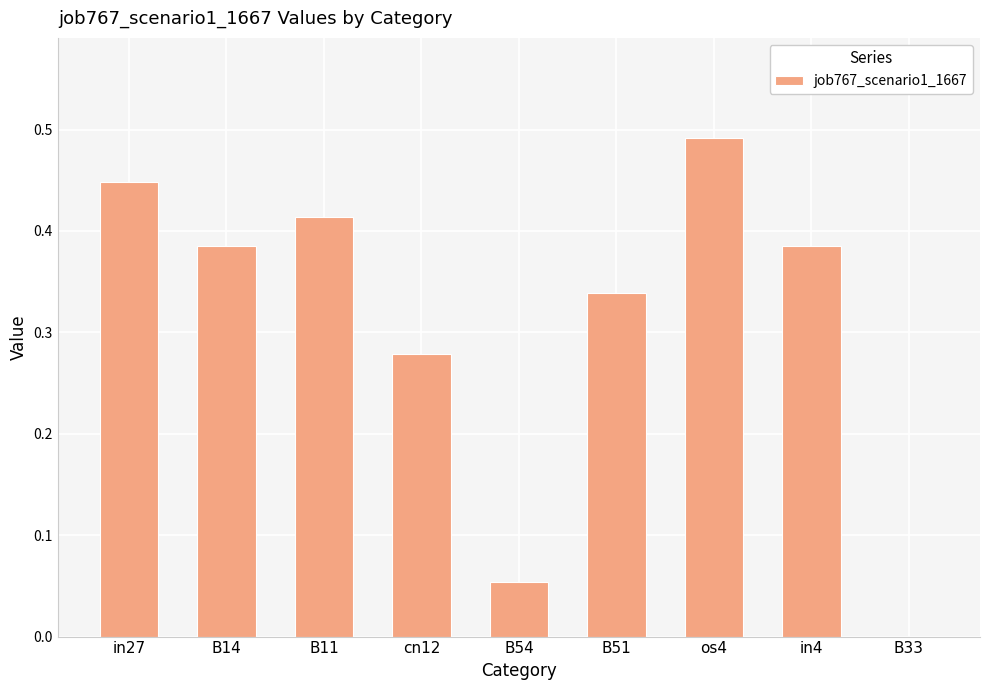

Which has a higher value, B14 or B54?

B14